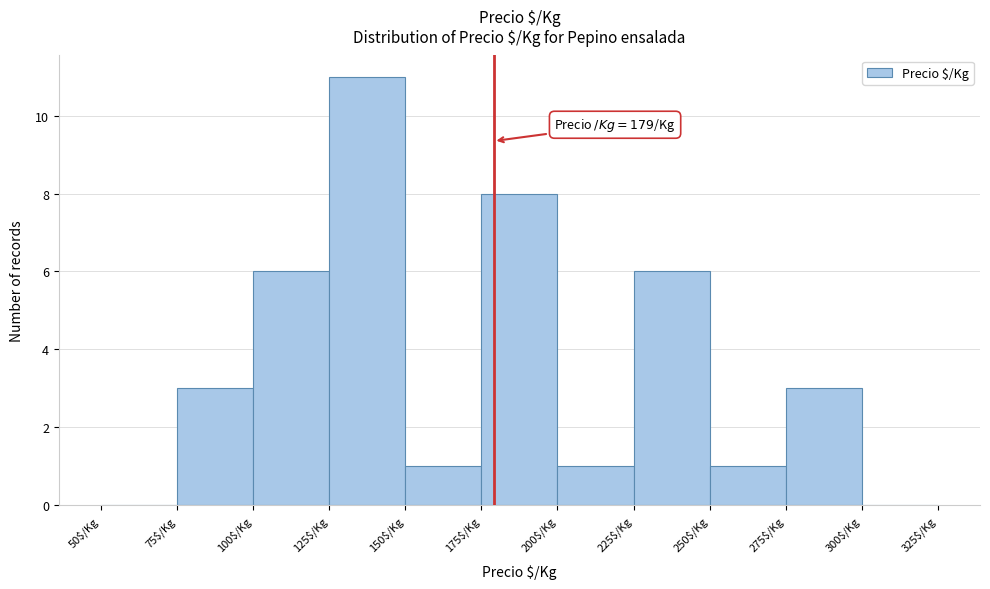

Over which range of the x-axis is the bar tallest?

125 to 150